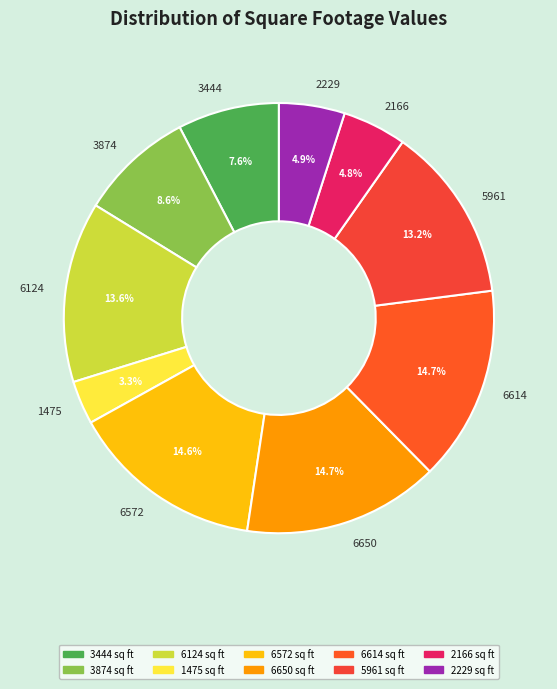

Do 6572 and 5961 together represent more than half of the pie?

No